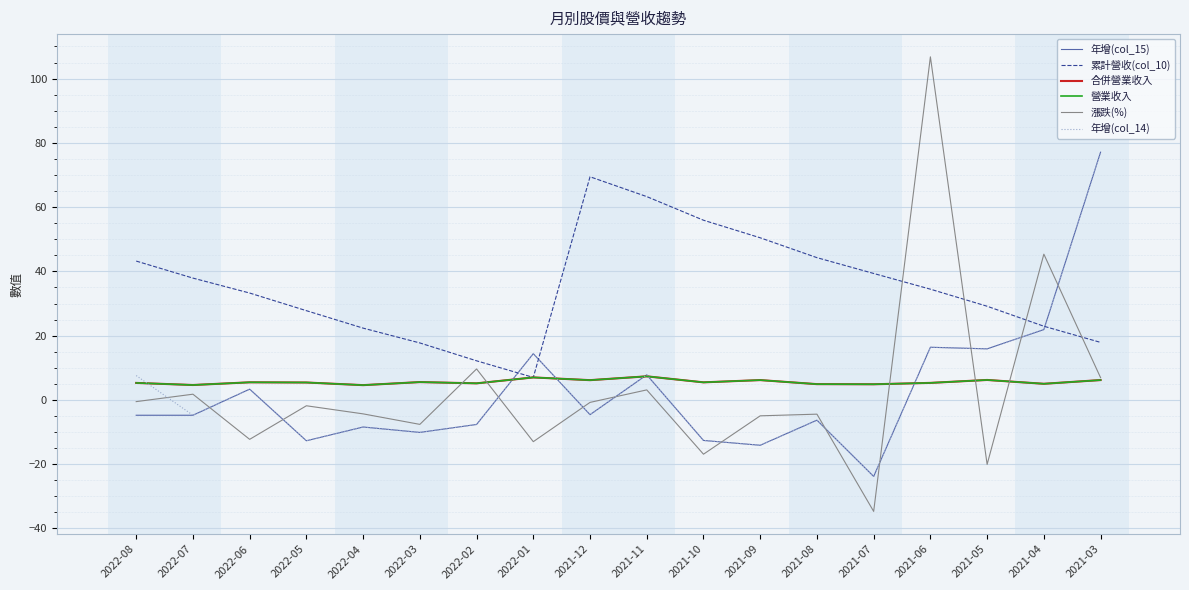

At which category is the sum across all series the highest?

2021-03